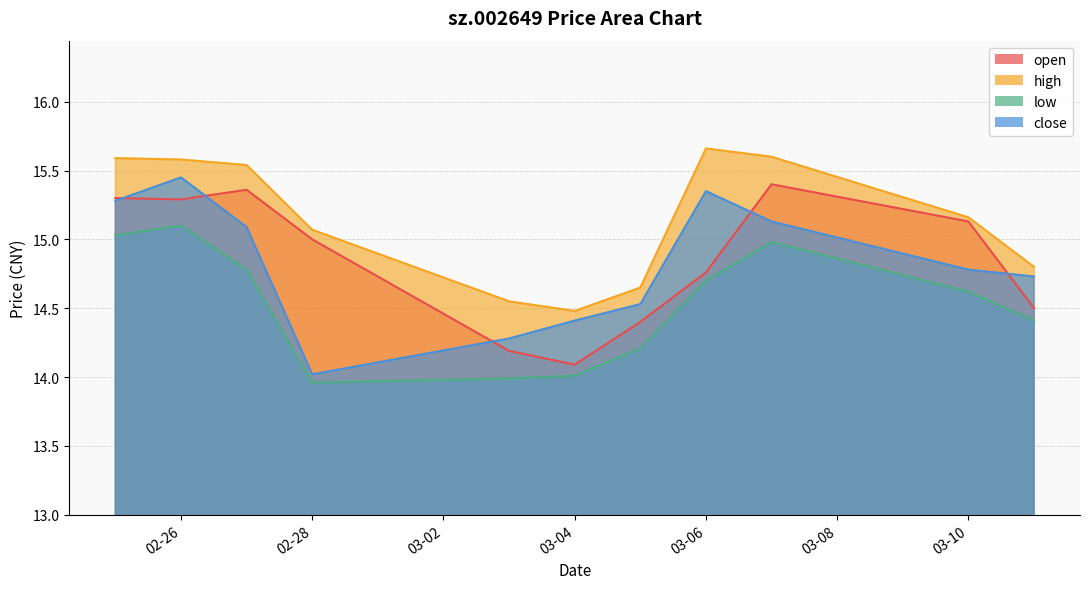

The value of close at 2025-03-11 is 23.3. True or false?

False